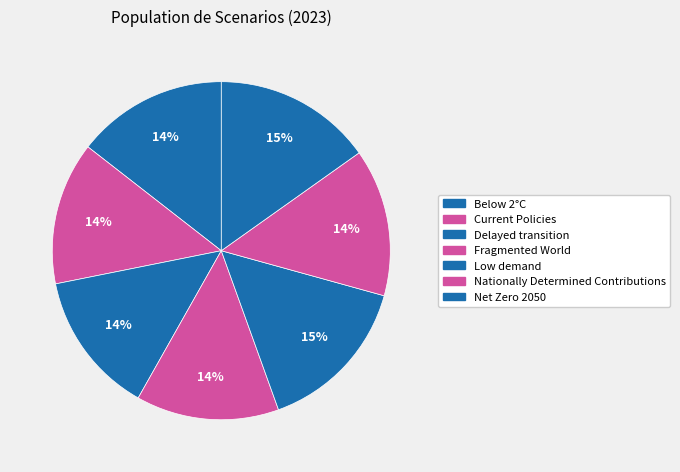

How many slices are in this pie chart?

7